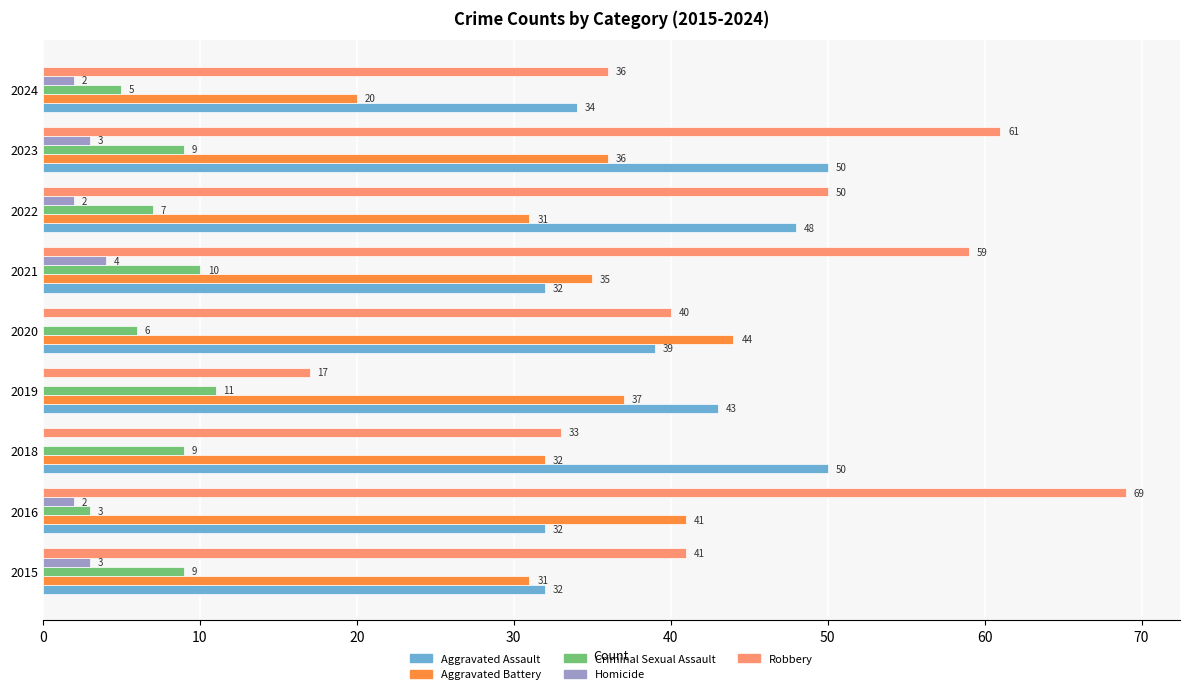

The value of Aggravated Battery at 2019 is 13. True or false?

False